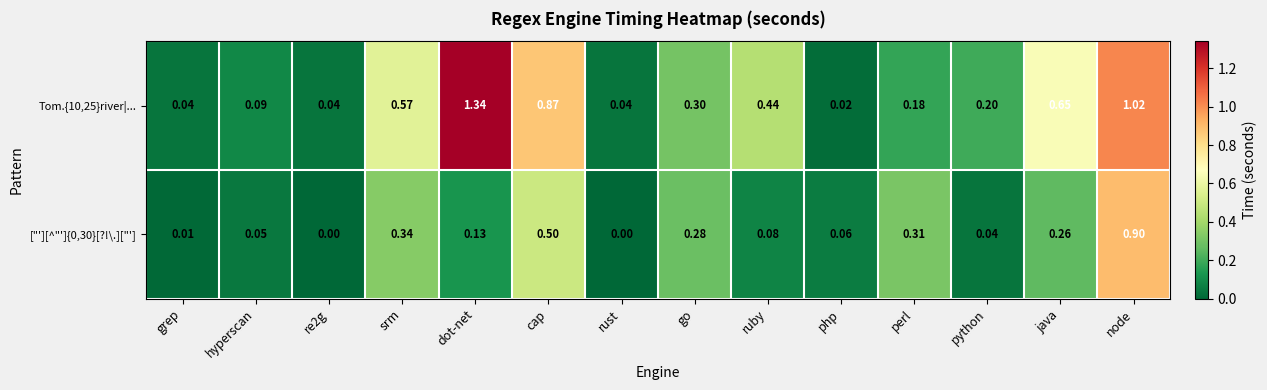

At which label is Tom.{10,25}river|... closest to 0?

php